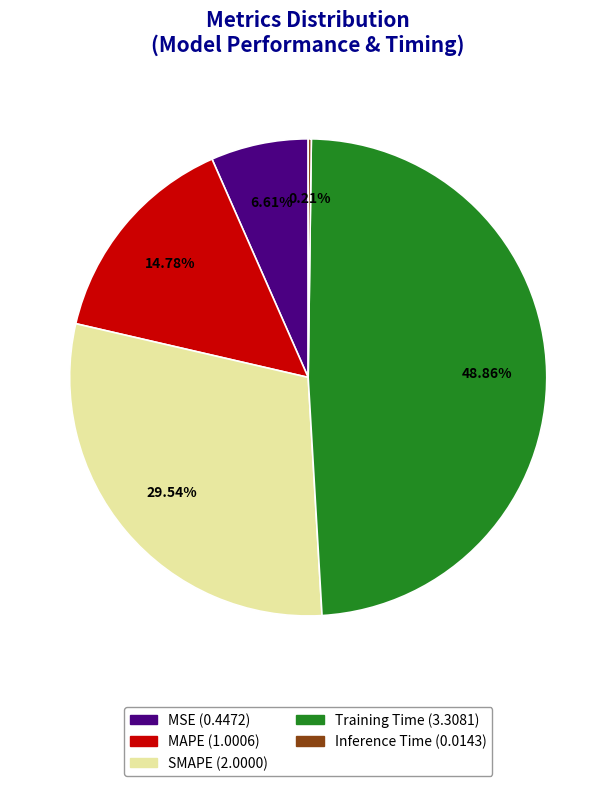

Combined, do MSE and MAPE account for over 50%?

No